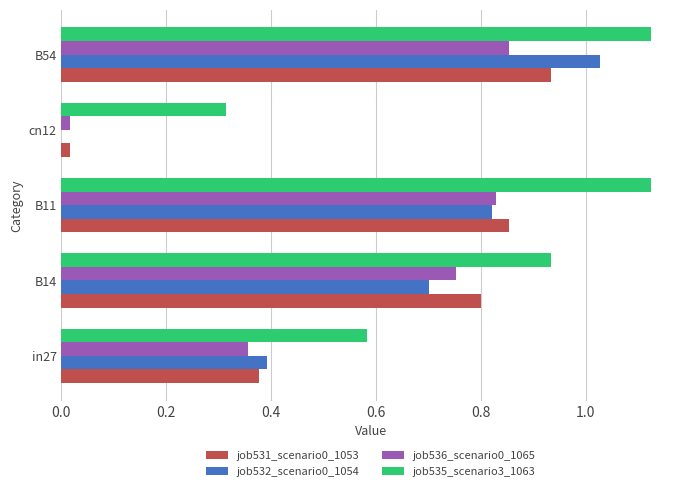

At which label does job532_scenario0_1054 reach its peak?

B54